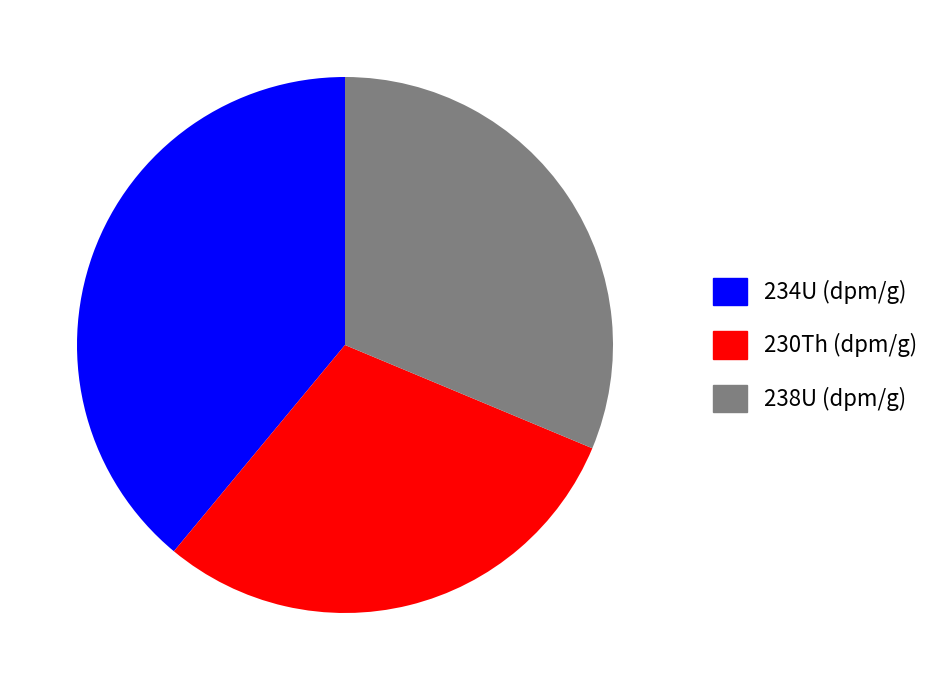

Which slice is the largest?

234U (dpm/g)